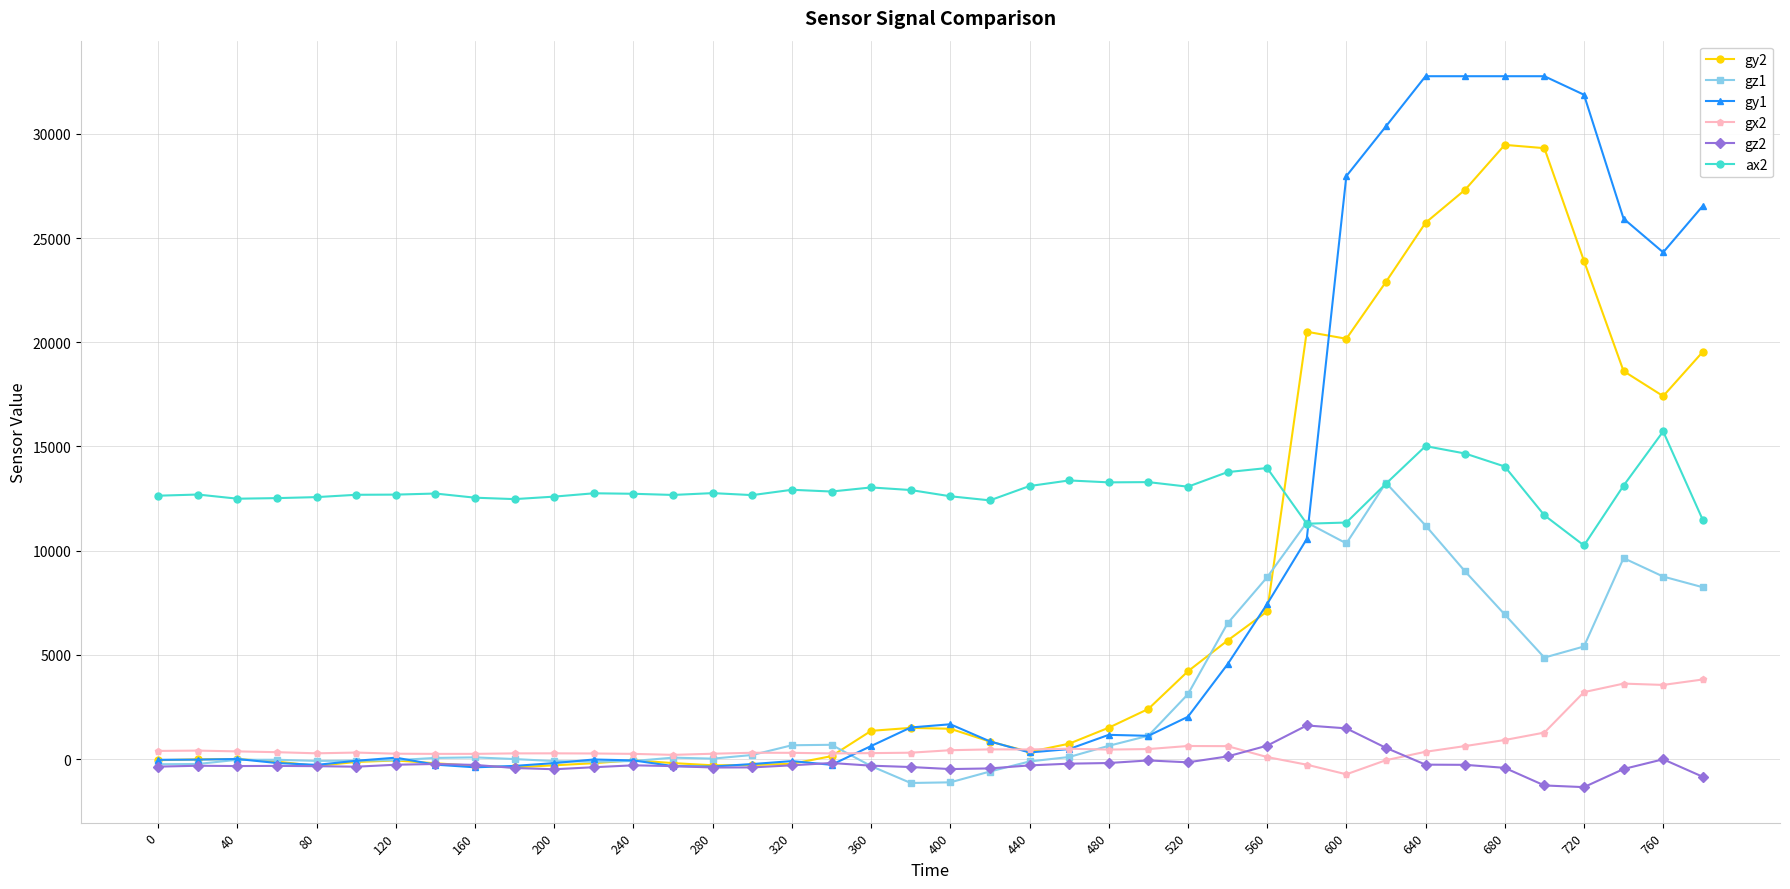

Which series has the largest range (max minus min)?

gy1